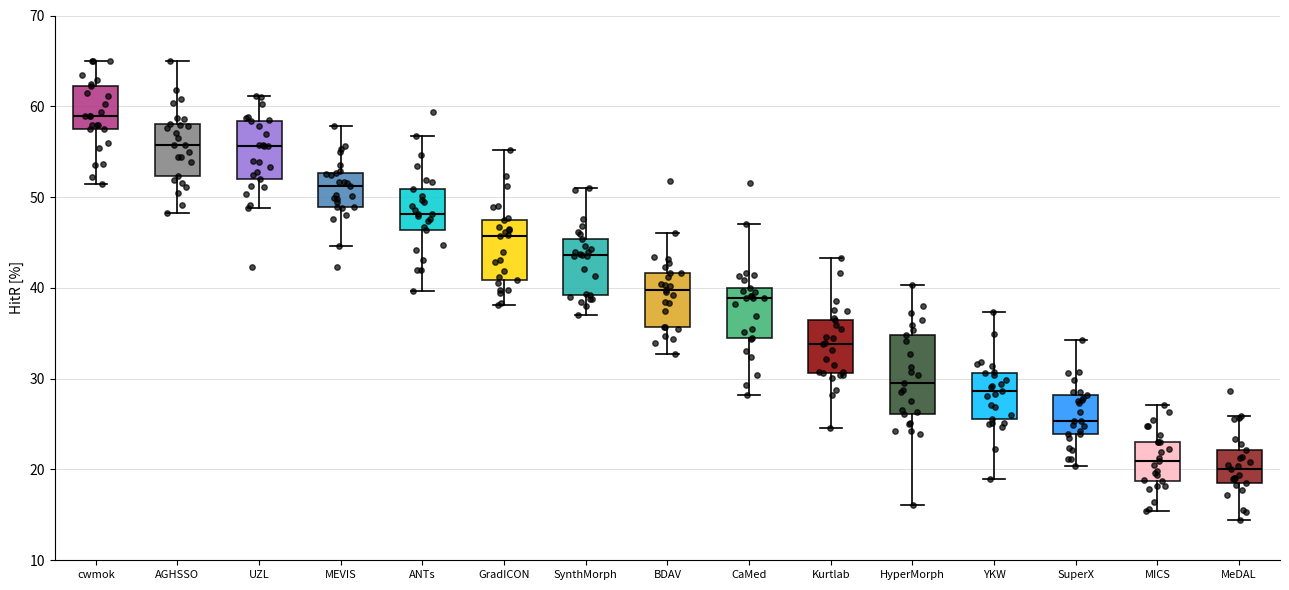

Comparing the boxes themselves (not the whiskers), which one is the tallest?

HyperMorph